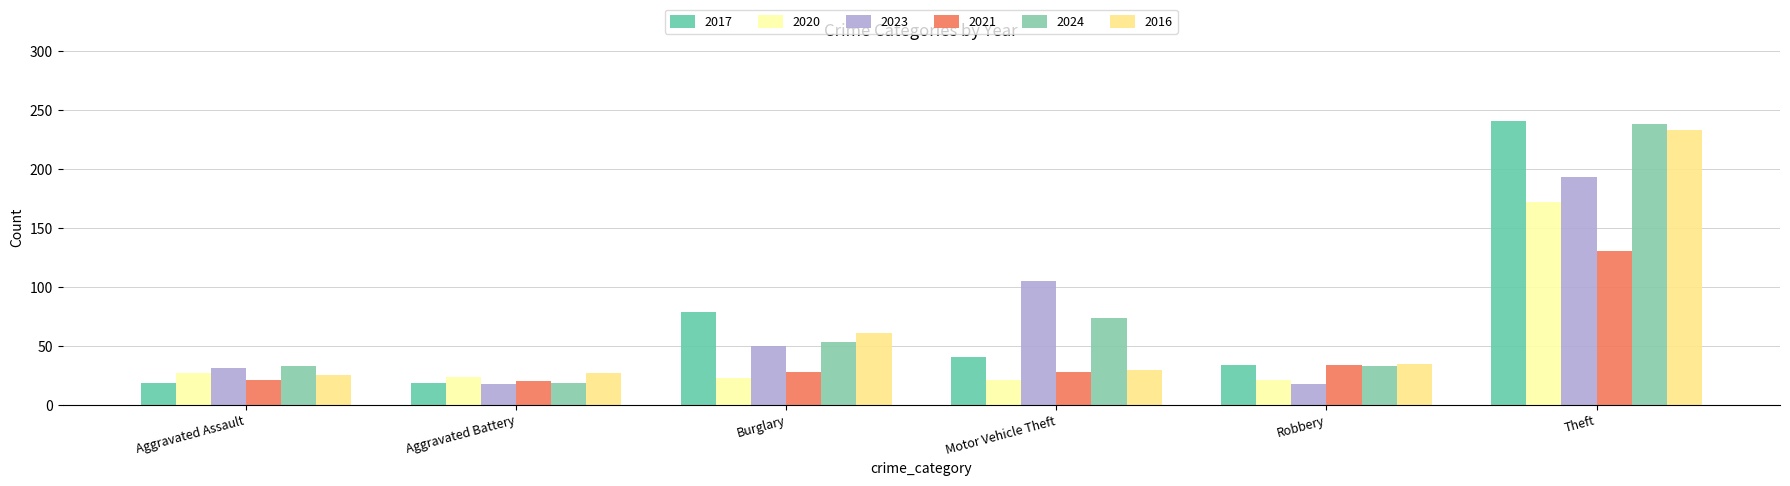

What are all the series names shown in the legend?

2017, 2020, 2023, 2021, 2024, 2016